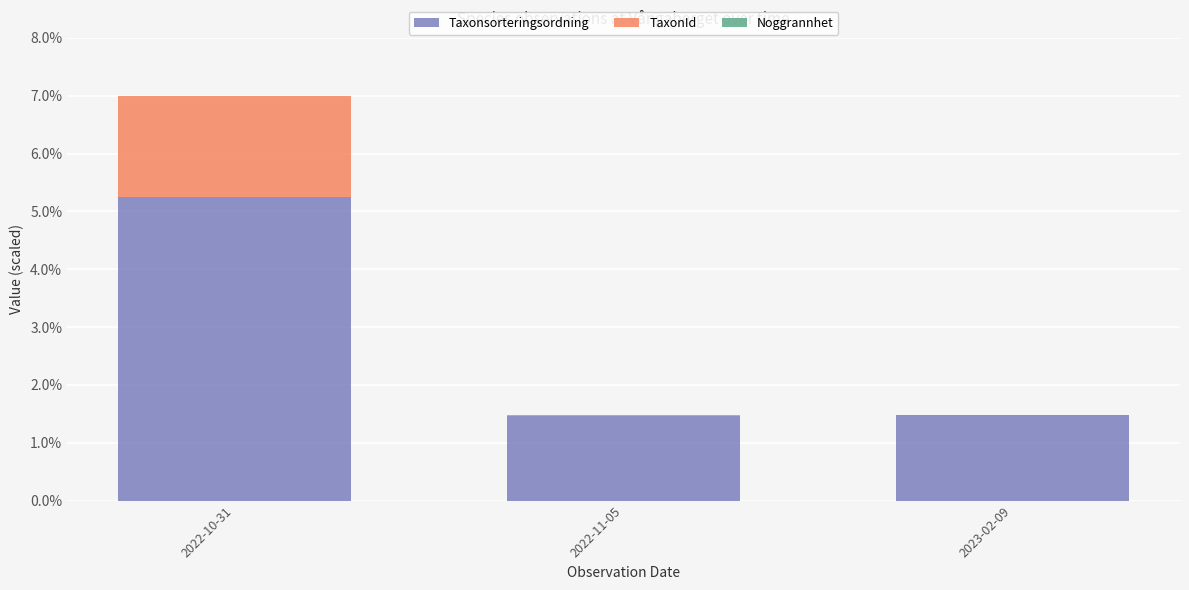

Are the bars horizontal?

No